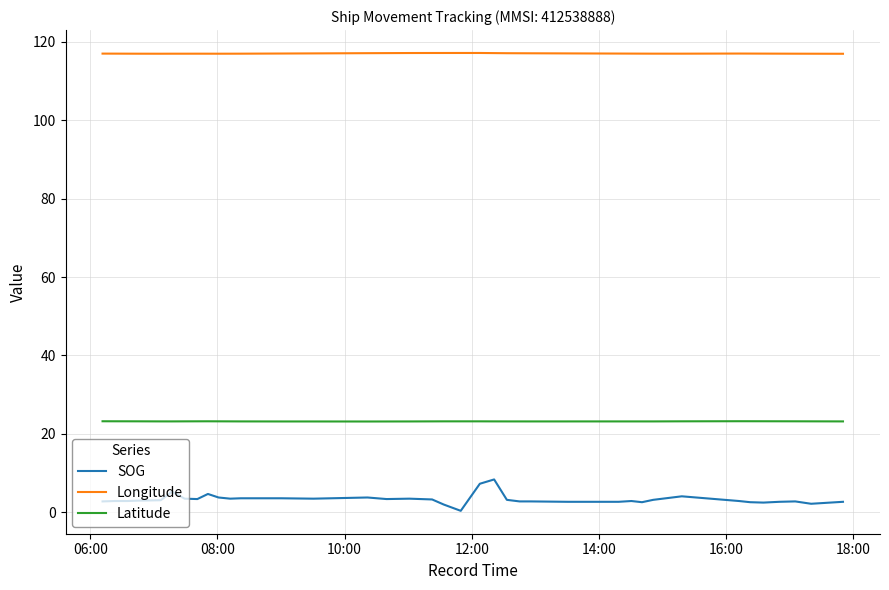

True or false: Latitude and Longitude intersect in this chart.

False